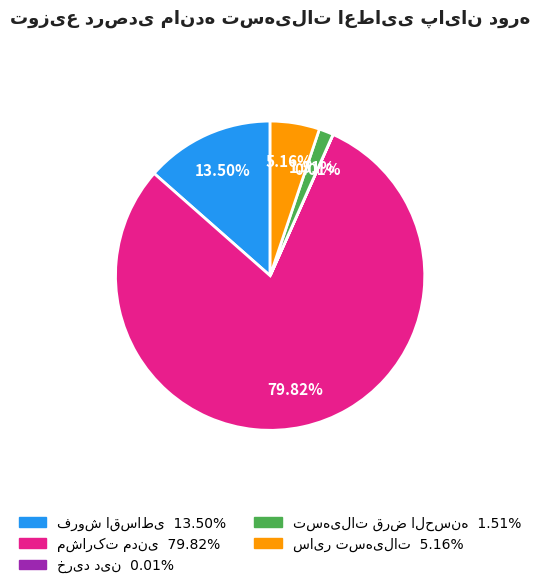

Does any single category account for the majority?

Yes